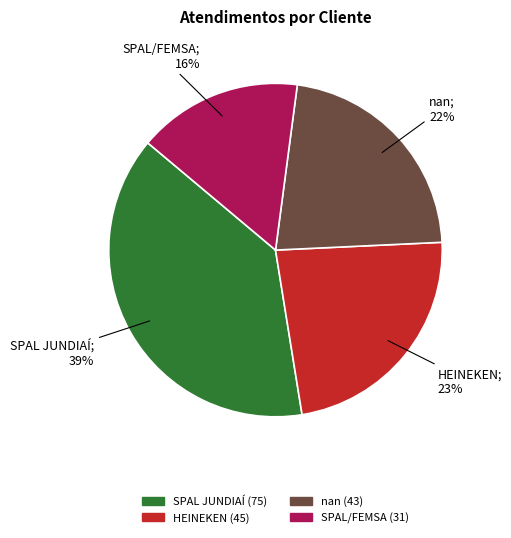

Which has a higher value, nan or SPAL JUNDIAÍ?

SPAL JUNDIAÍ